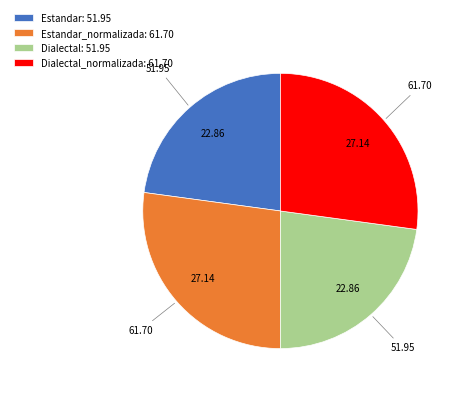

Count the number of slices in the pie.

4